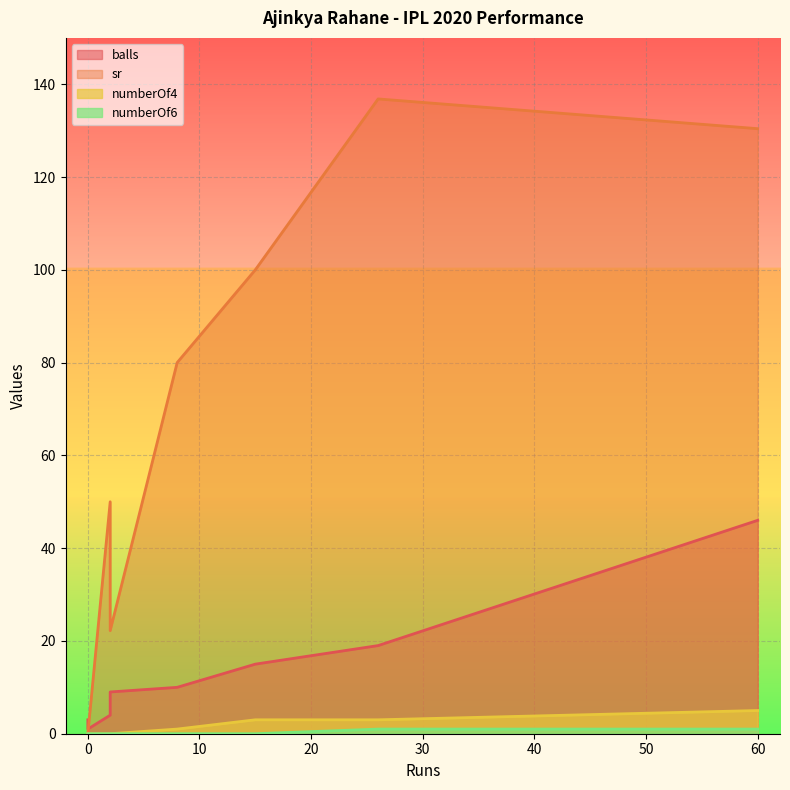

Is it true that numberOf6 equals -0.6 at 15?

False